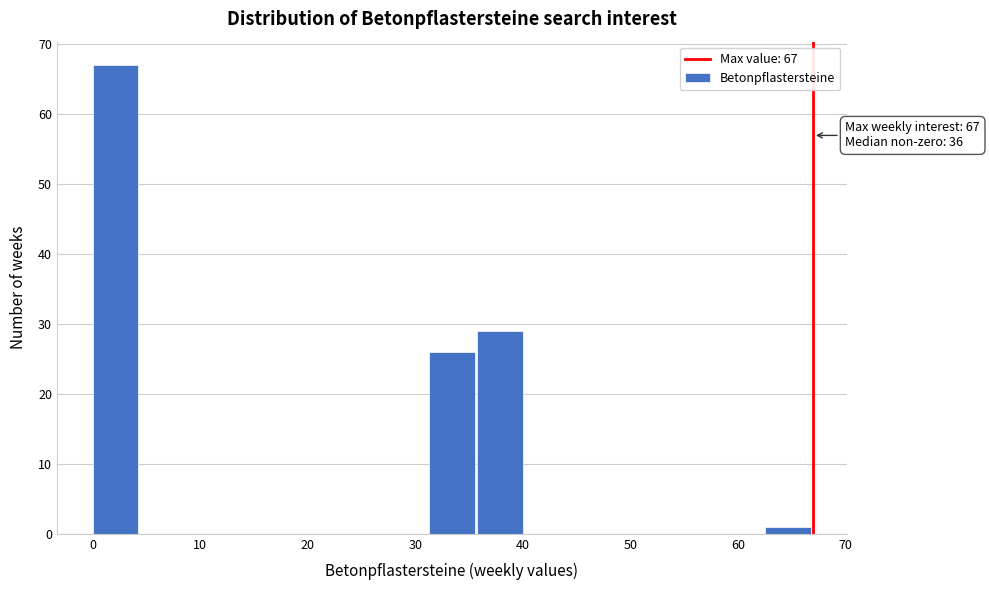

Which range on the x-axis has the tallest bar?

0 to 4